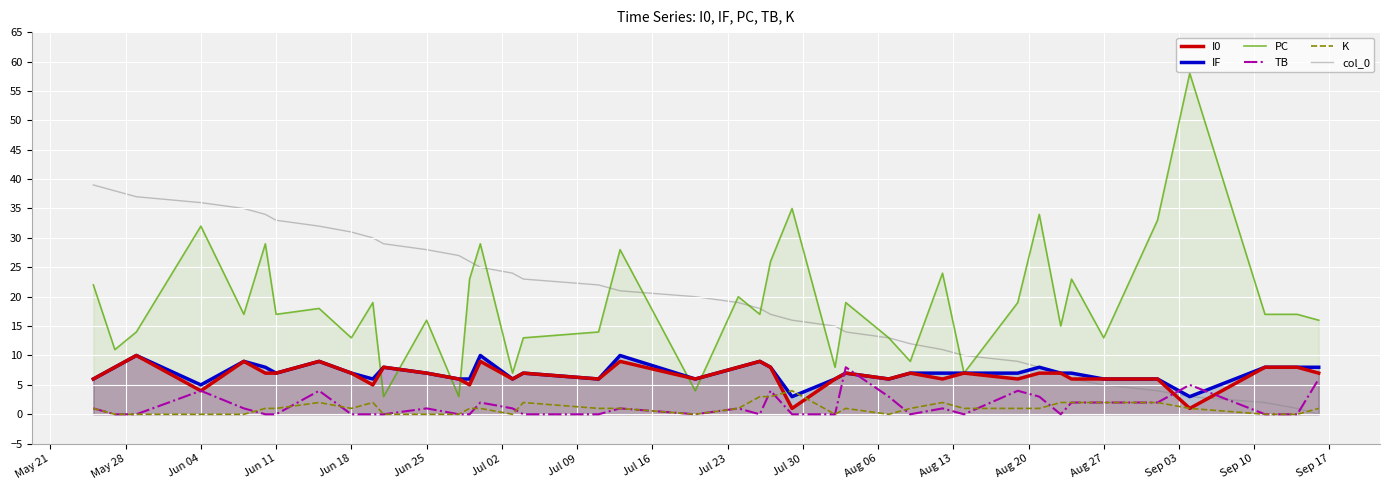

How many lines are shown in the chart?

6